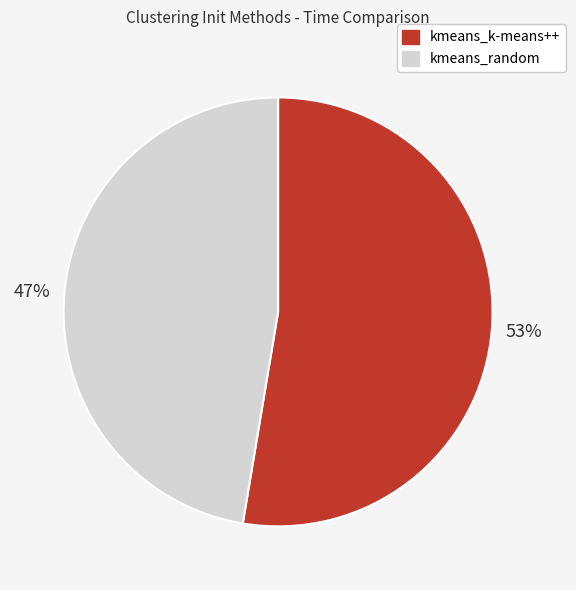

Which slice represents more than half of the pie?

kmeans_k-means++